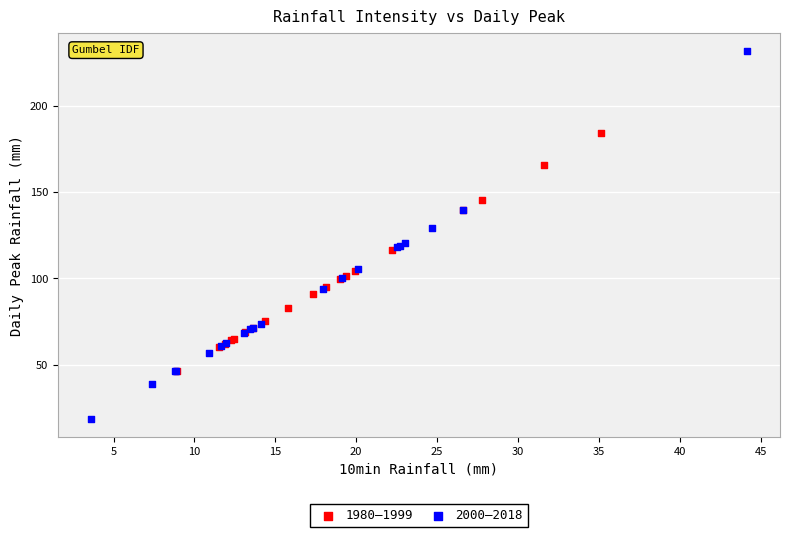

Which series has the widest spread of Y values?

2000–2018